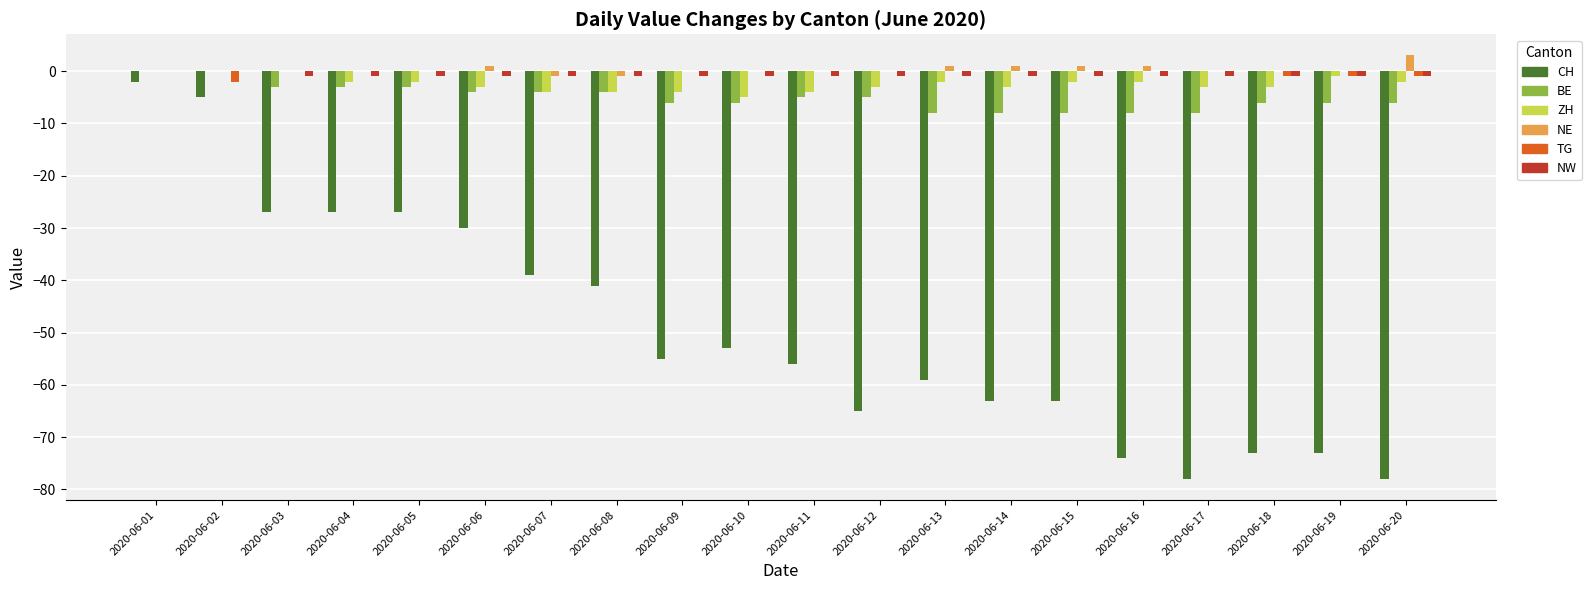

Is the value of CH at 2020-06-13 greater than the value of ZH at 2020-06-02?

No